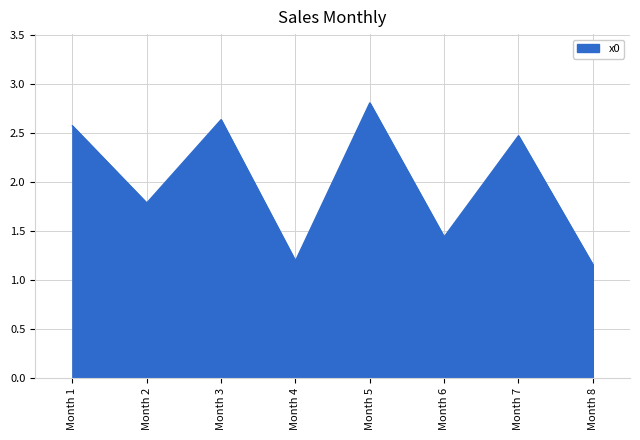

How many interior local valleys (lower than both neighbors) does the data have?

3